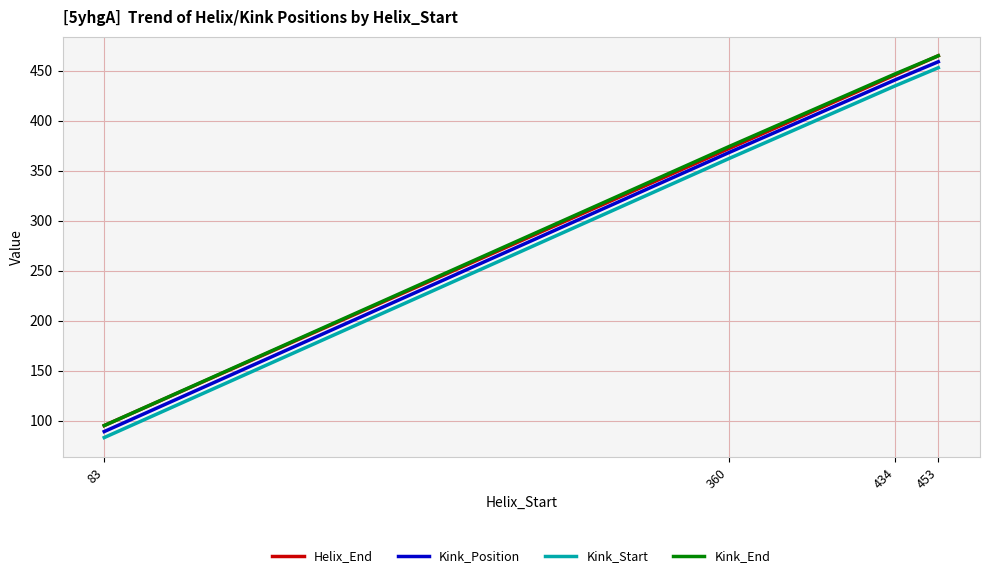

Between 434 and 453, which series saw the biggest shift?

Helix_End